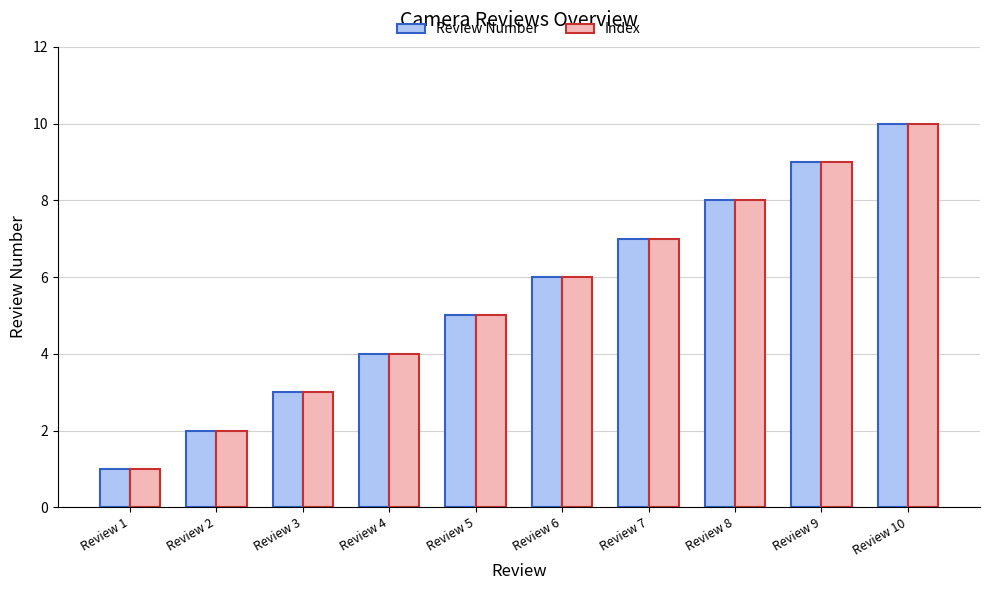

List the labels in order of Index value, smallest first.

Review 1, Review 2, Review 3, Review 4, Review 5, Review 6, Review 7, Review 8, Review 9, Review 10